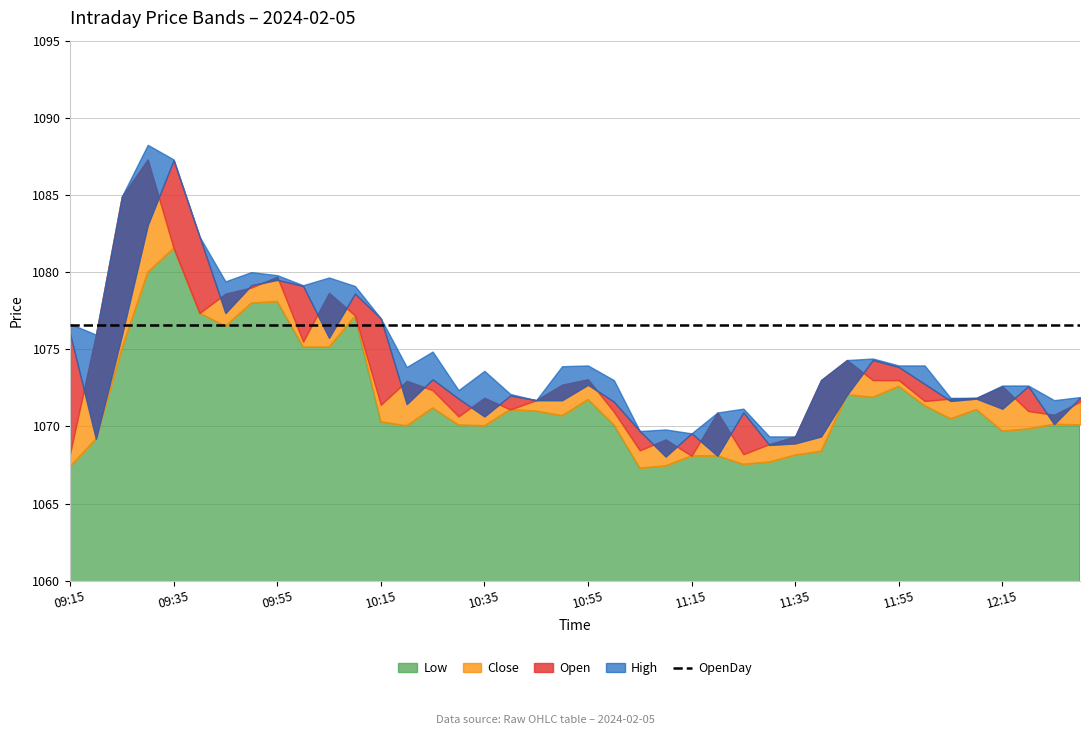

What is the greatest value displayed?

1088.2